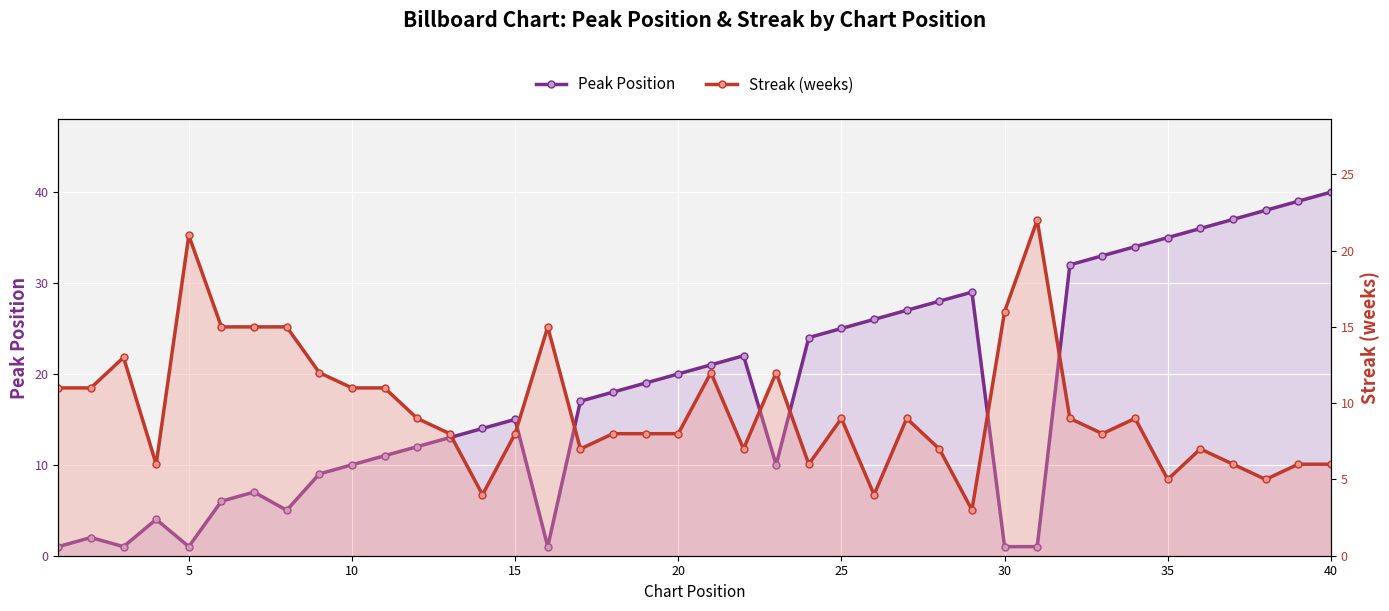

The value of peak_pos at 15 is 7. True or false?

False